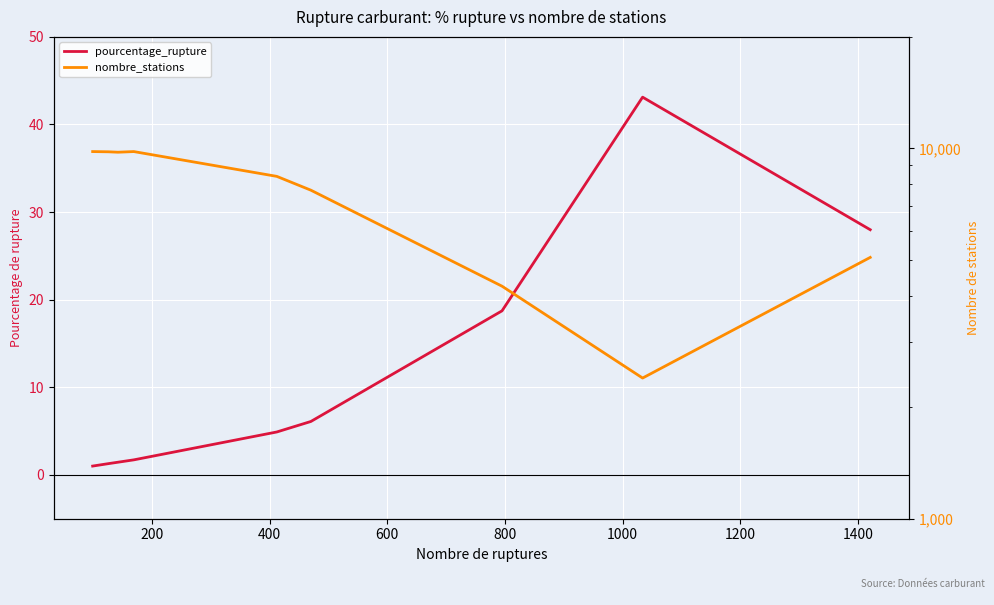

How many lines are shown in the chart?

2